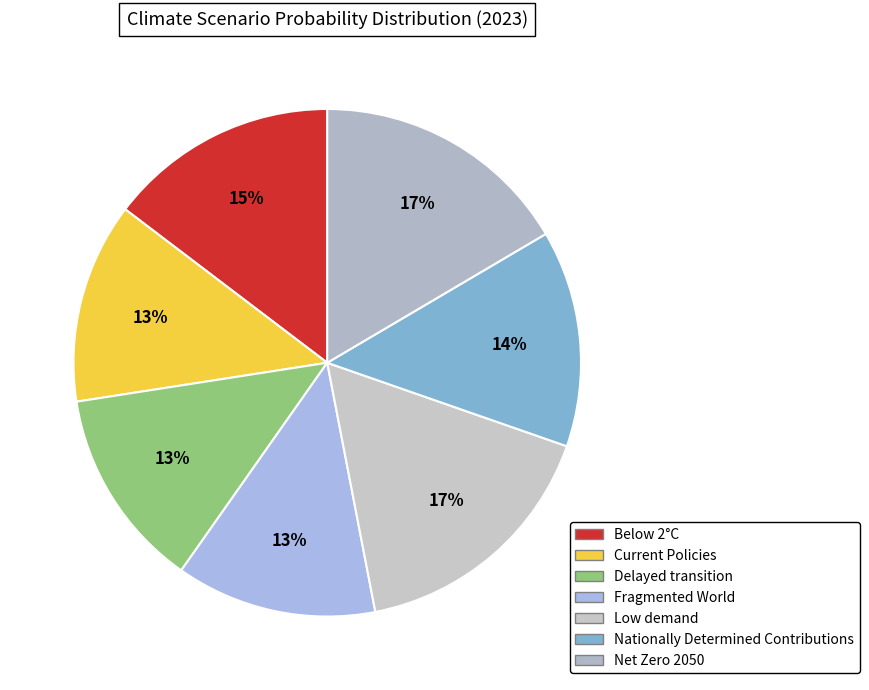

Rank the categories by value from highest to lowest.

Low demand, Net Zero 2050, Below 2°C, Nationally Determined Contributions, Current Policies, Delayed transition, Fragmented World